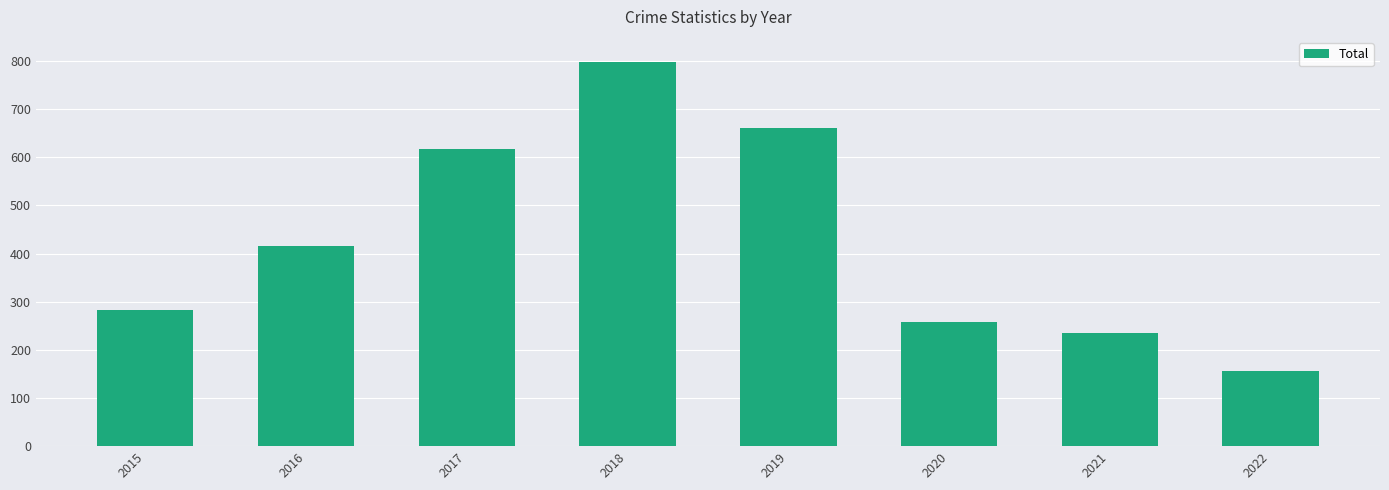

The chart shows a value of 797 at 2018. True or false?

True